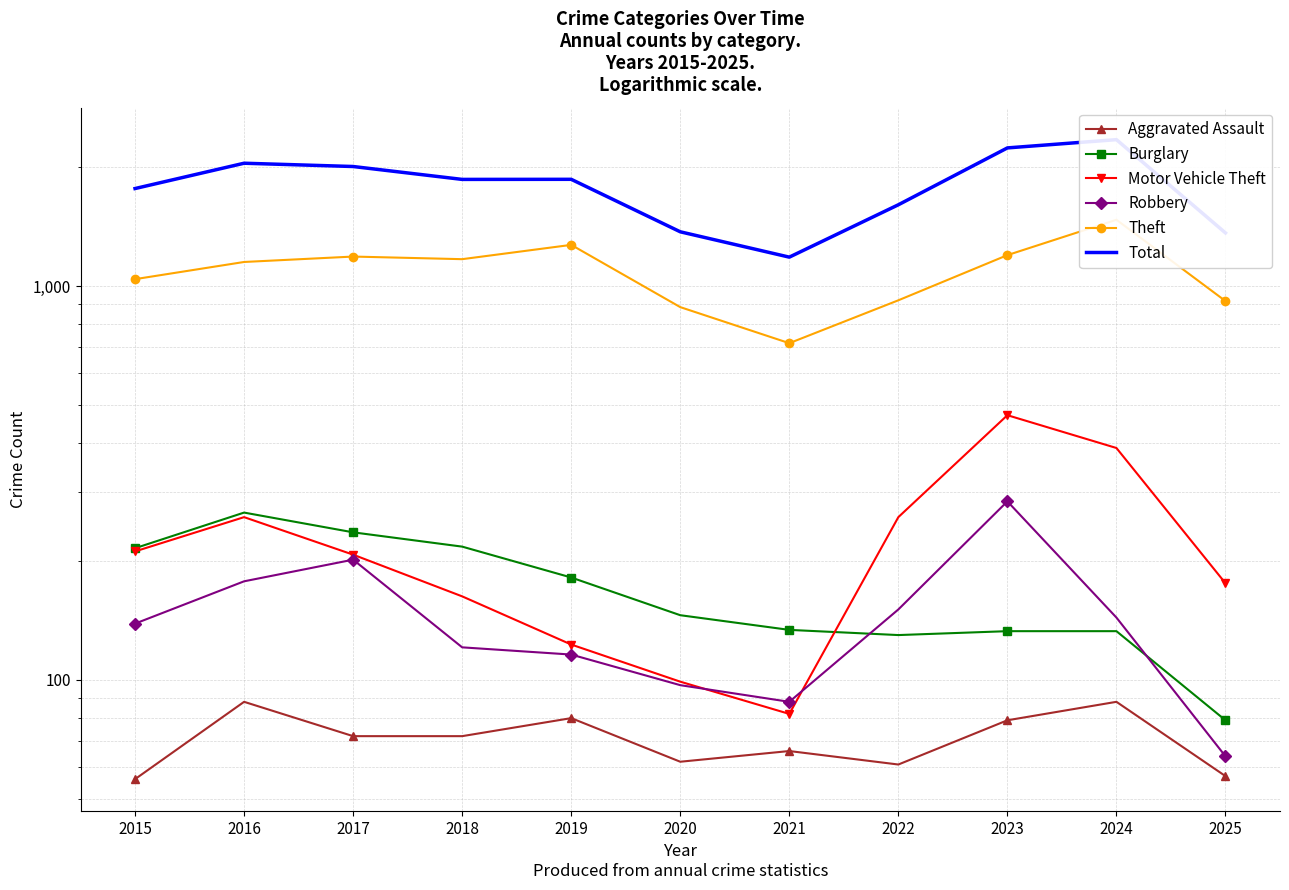

True or false: Theft has a value of 392 at 2020.

False